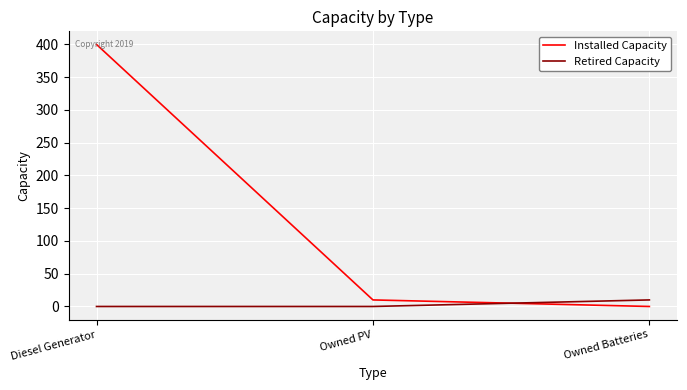

What is the spread (max minus min) of values at Owned Batteries?

10